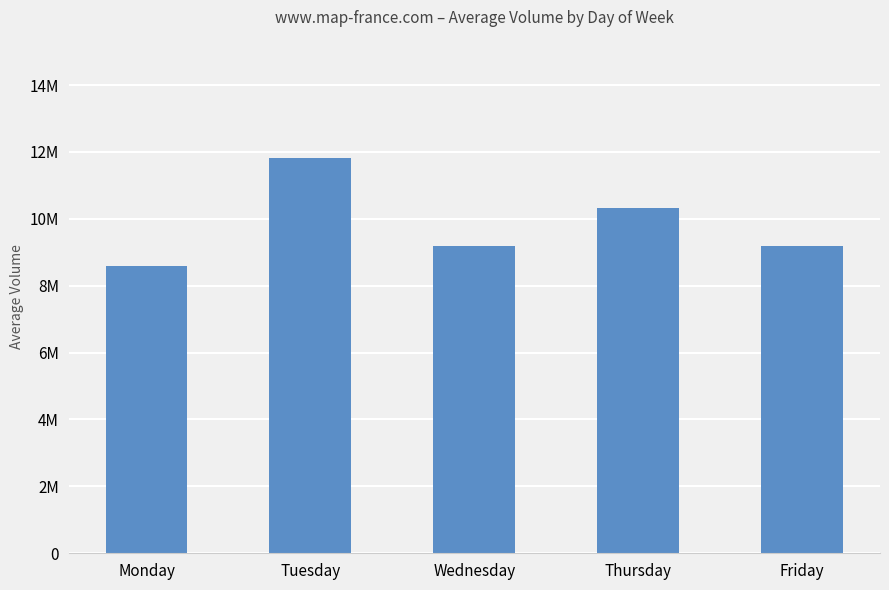

List the labels in order of value, smallest first.

Monday, Wednesday, Friday, Thursday, Tuesday